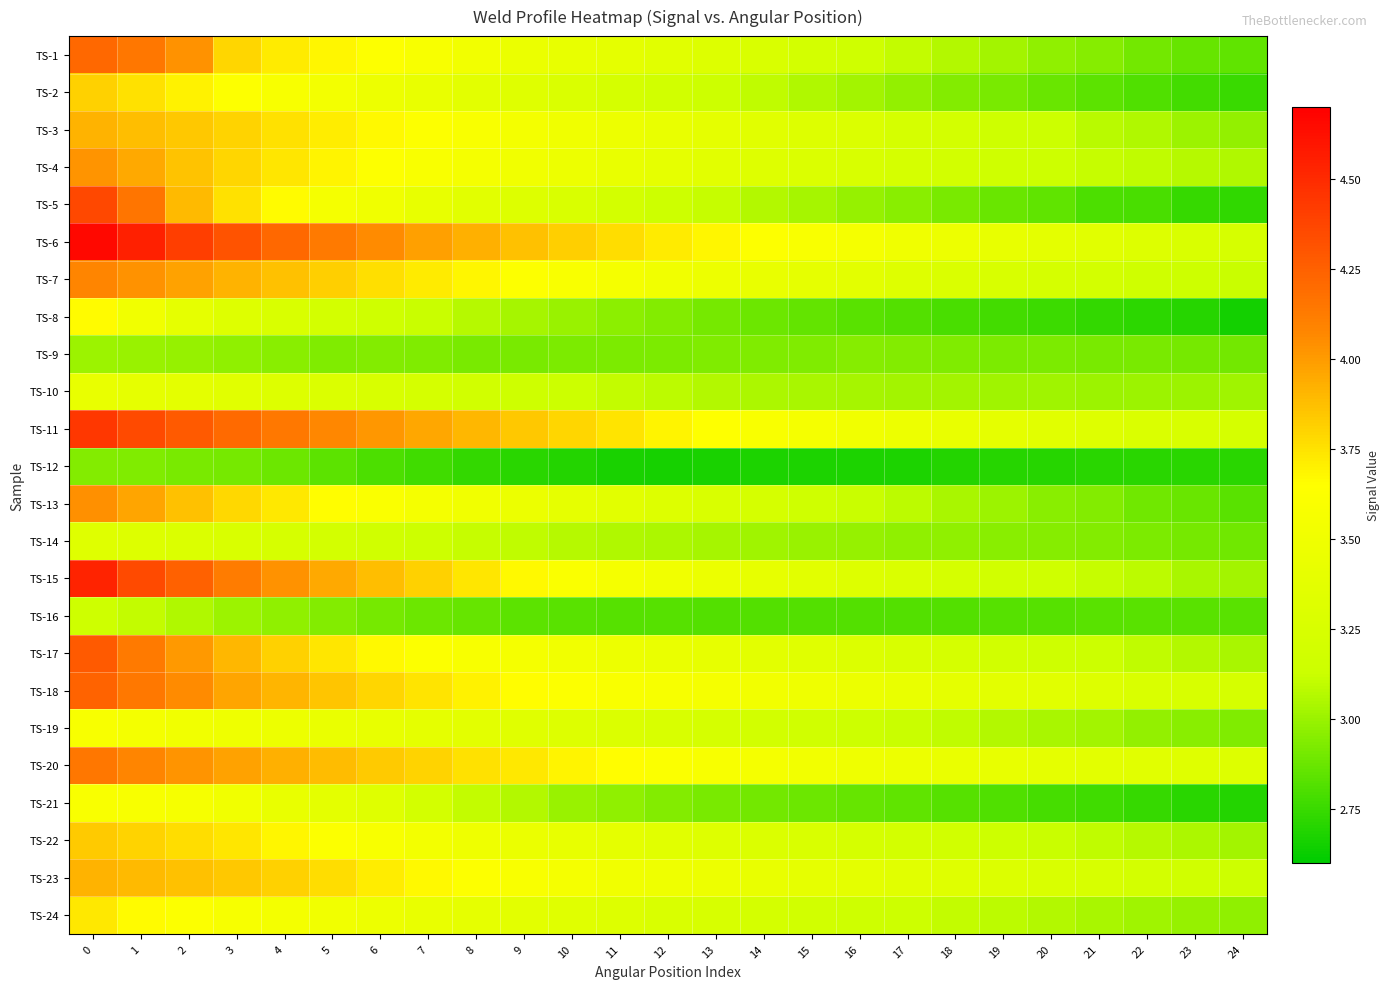

Count the number of categories in the chart.

25